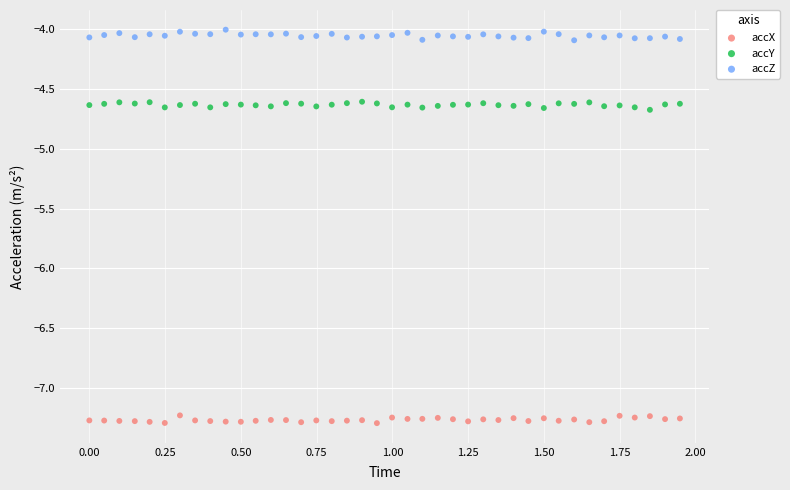

Across all data points, what is the range of X values (max minus min)?

1.9